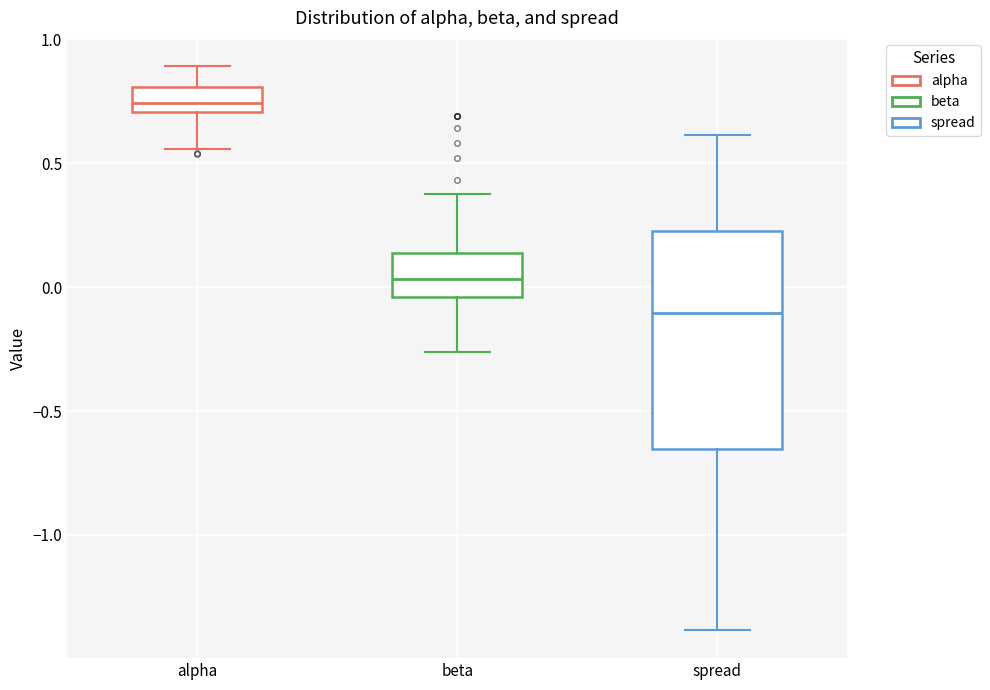

Where does the median line of the box for spread sit on the y-axis? The values are not printed on the chart, so give them approximately, as read against the axis.

-0.10